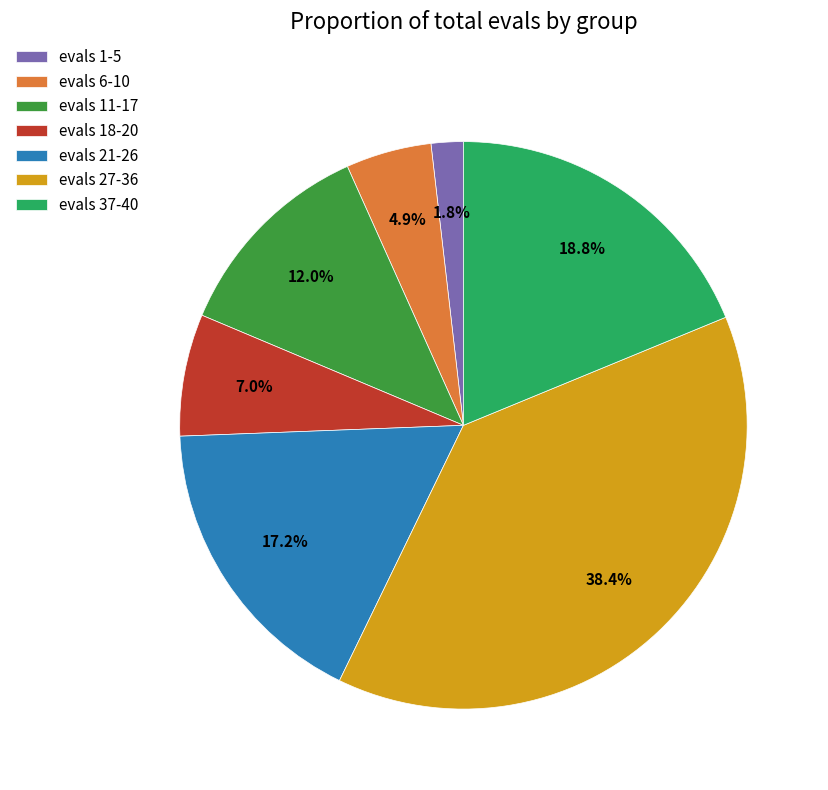

Which category has the biggest portion of the pie?

evals 27-36